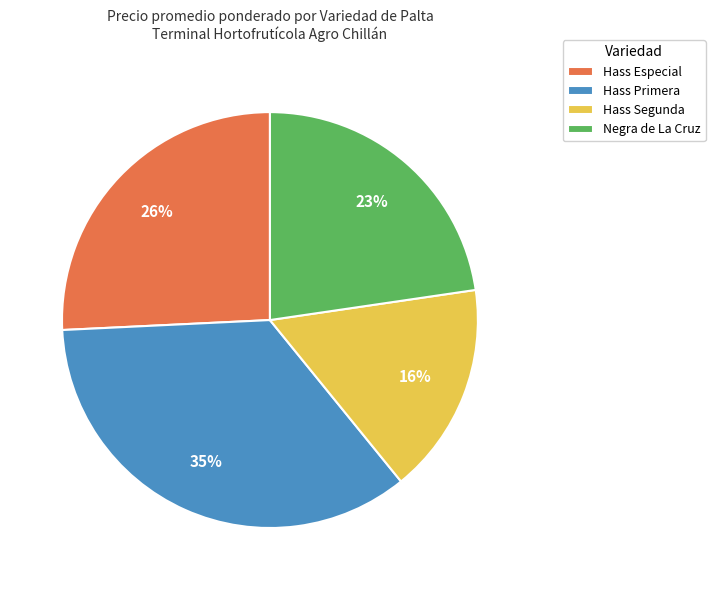

What is the smallest slice in the pie chart?

Hass Segunda